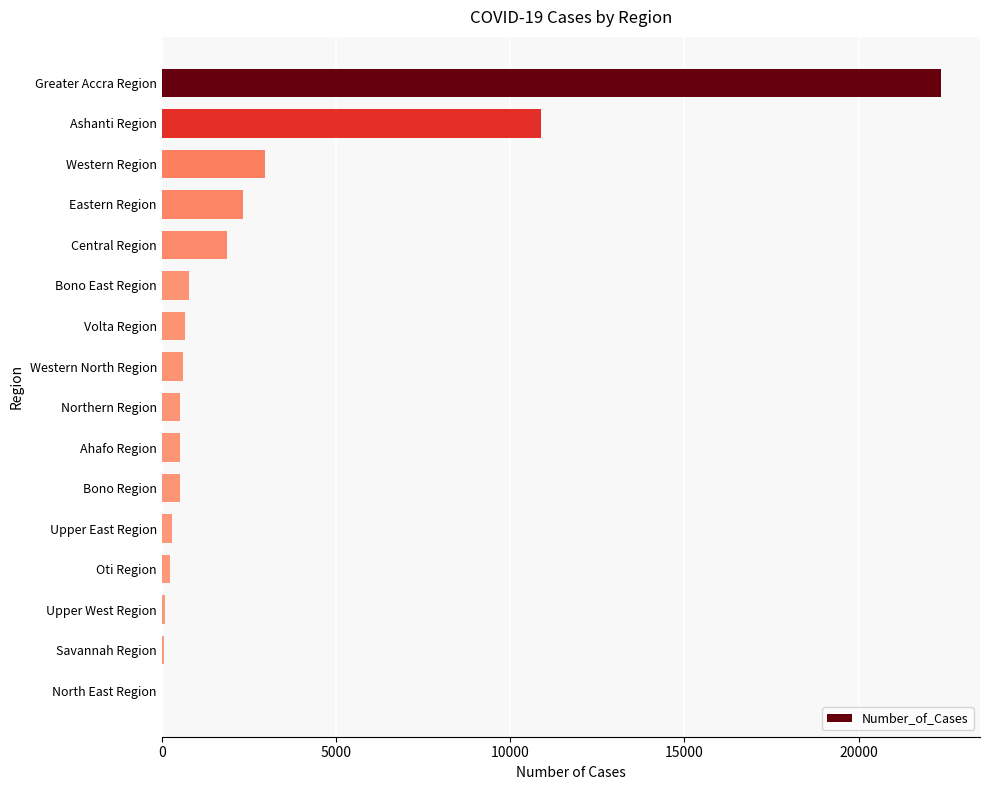

What is the greatest value displayed?

22363